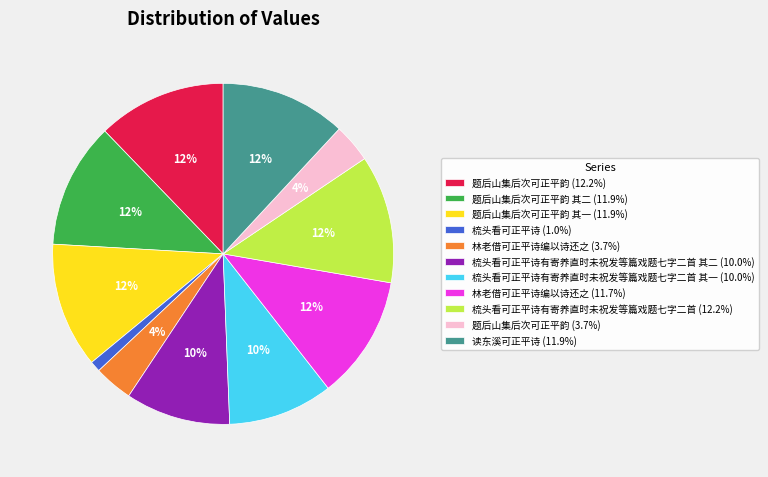

Is there any slice that represents more than half of the pie?

No